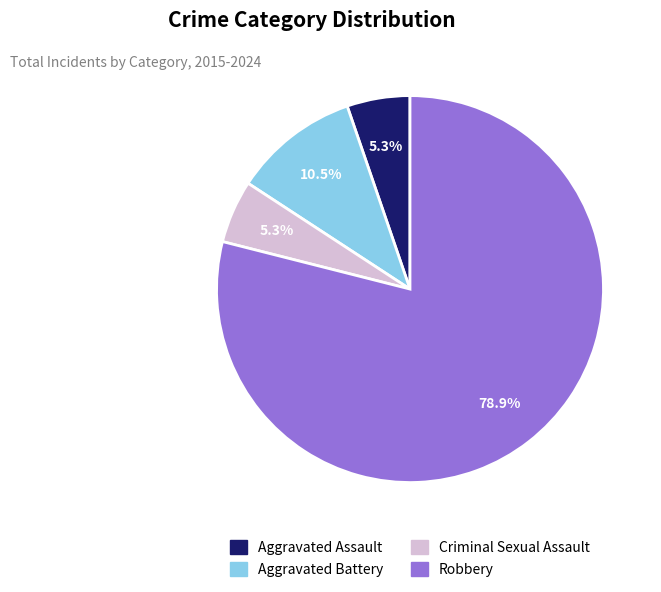

Which category accounts for the majority?

Robbery